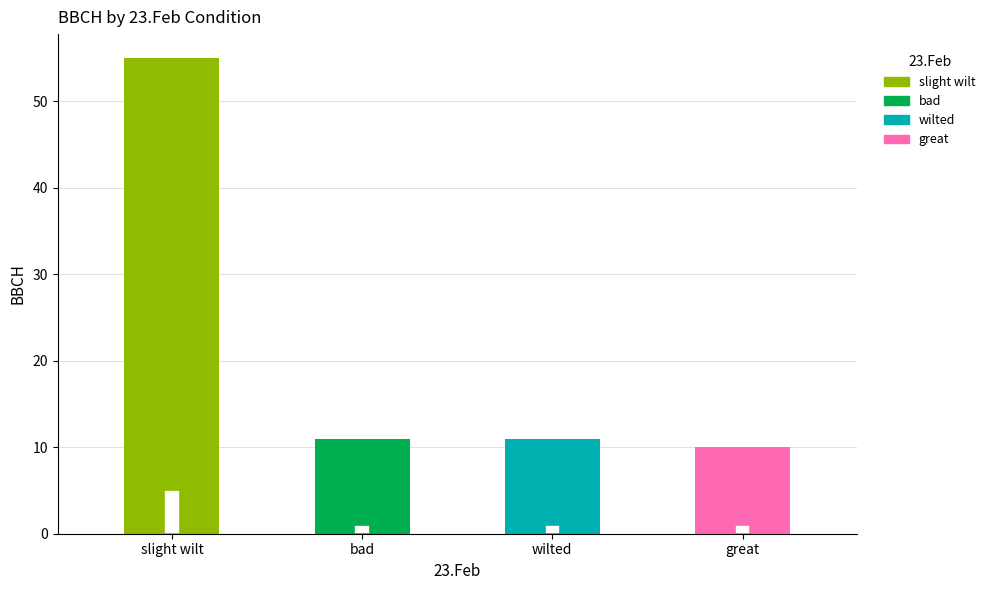

Between slight wilt and wilted, which is larger?

slight wilt